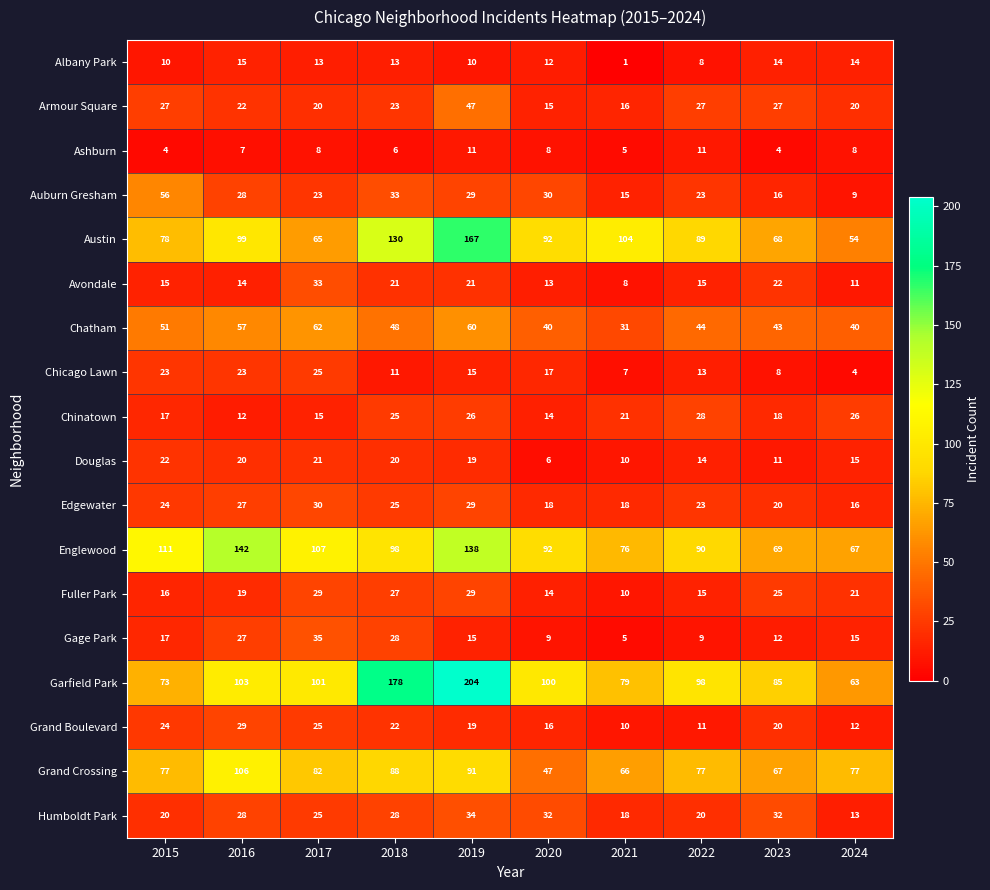

The Grand Crossing series shows 106 at 2016. True or false?

True